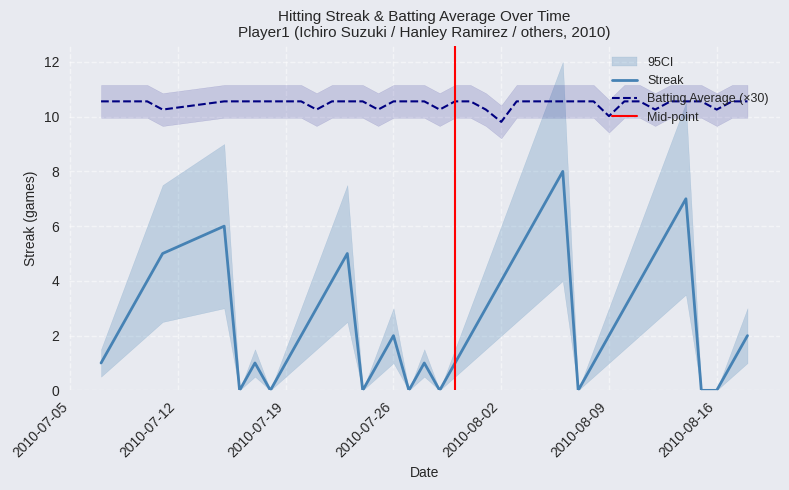

True or false: Batting Average (×30) and Streak intersect in this chart.

False